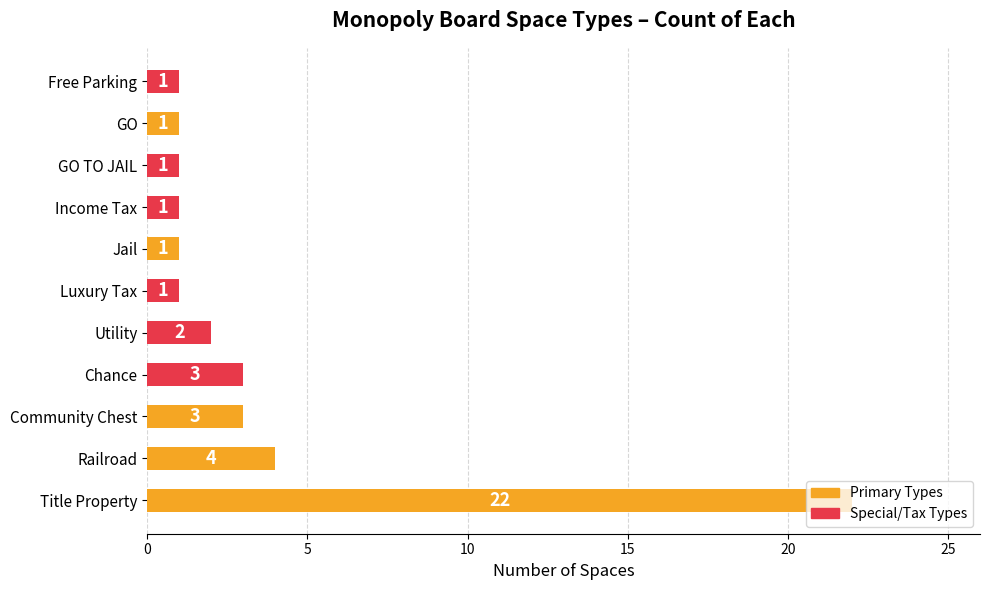

What is the average value?

4